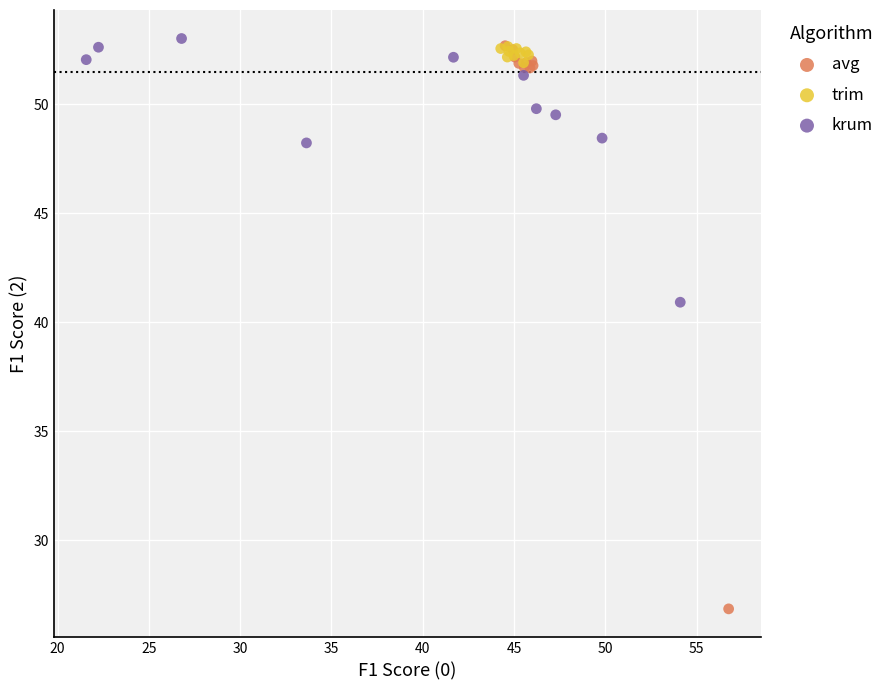

Which series has the widest spread of Y values?

avg